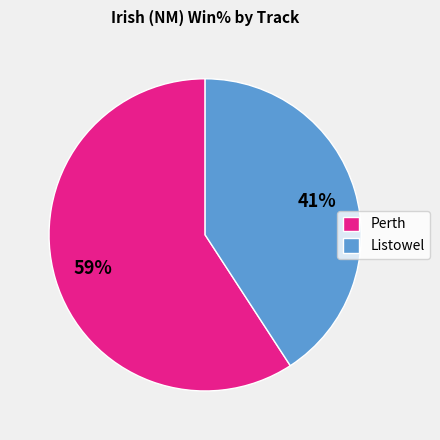

What percentage is the Perth slice, to the nearest percent?

59%